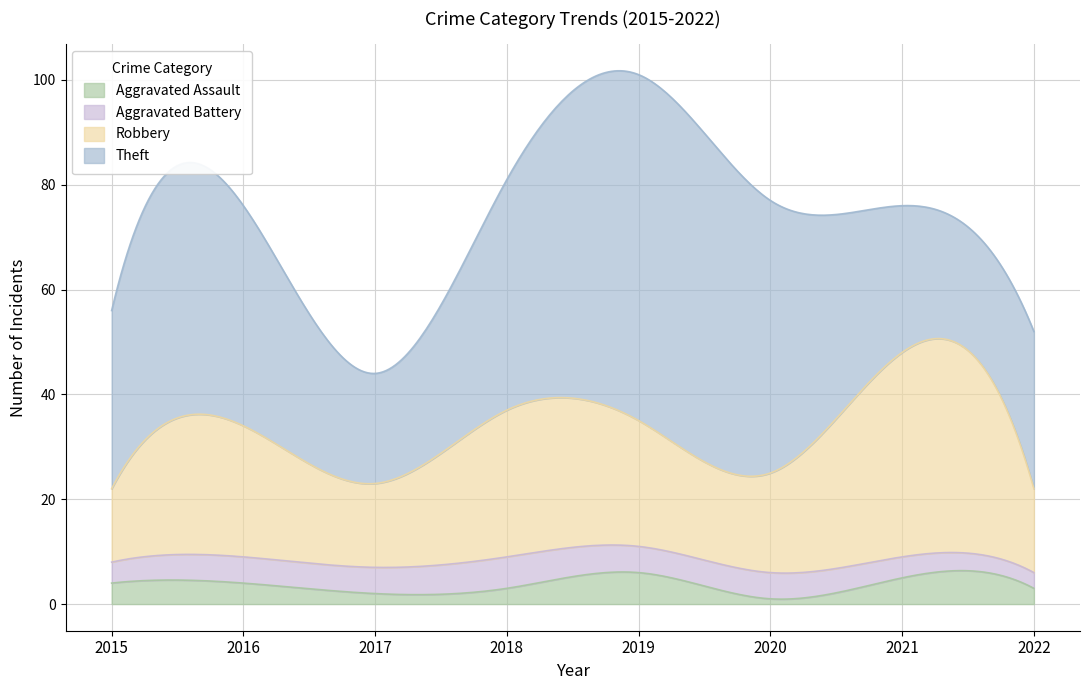

How many values in the Aggravated Assault series are below 4?

4